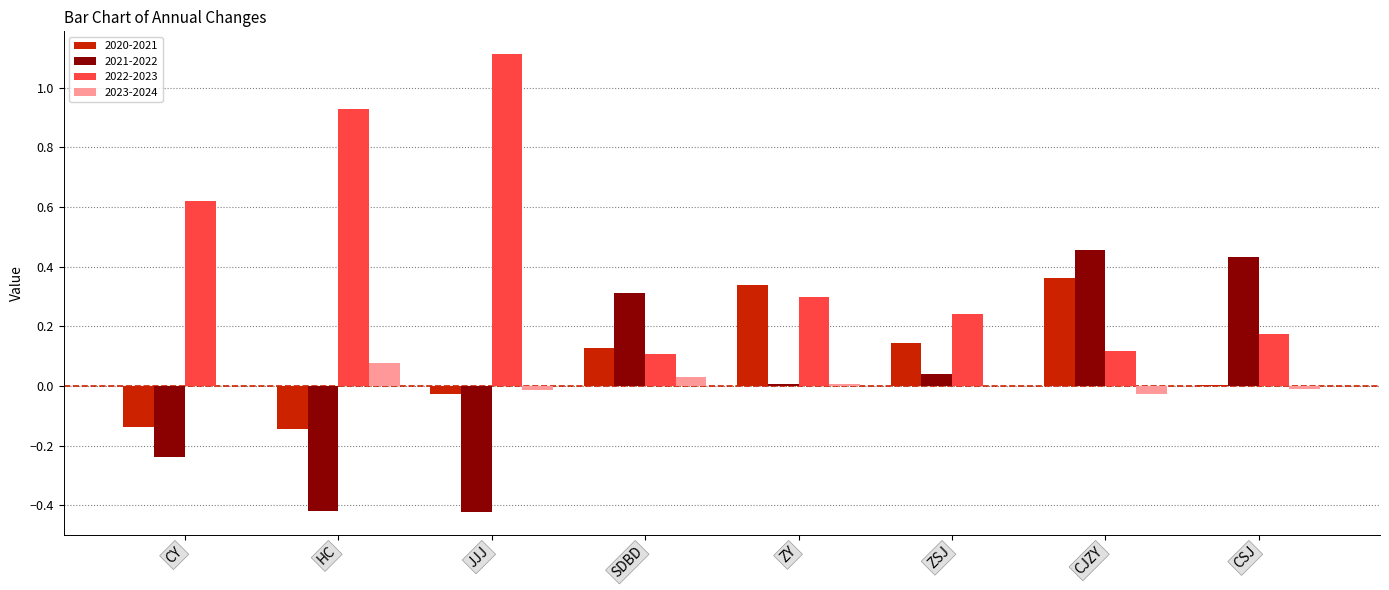

What is the maximum value for 2022-2023?

1.1